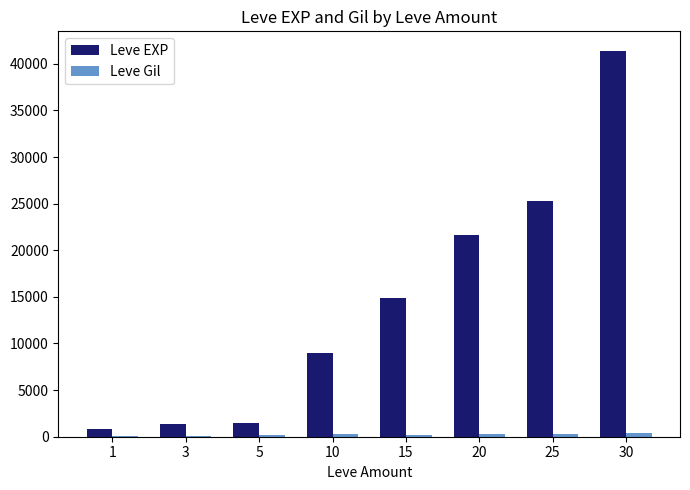

Which series has the largest total across all categories?

Leve EXP